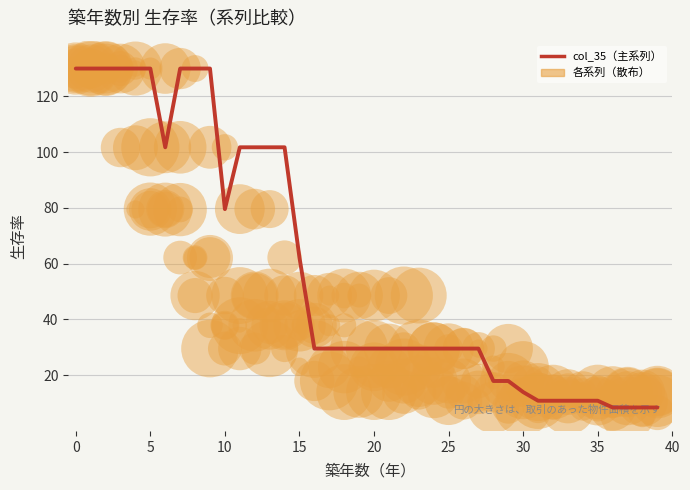

Which series reaches the minimum Y coordinate?

col_30